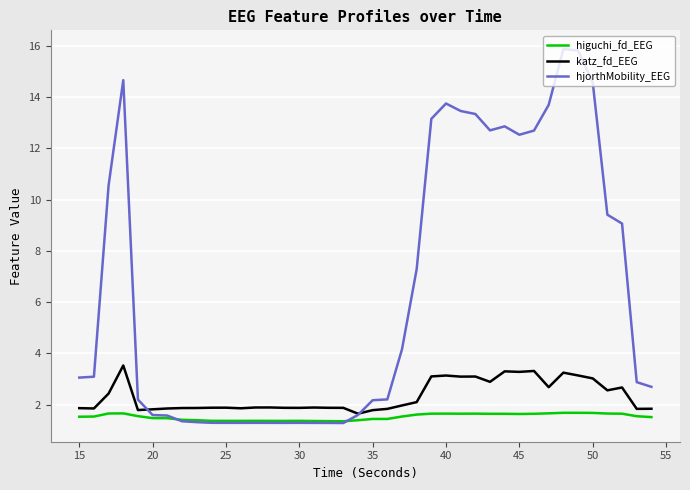

True or false: katz_fd_EEG and higuchi_fd_EEG cross at least once.

False